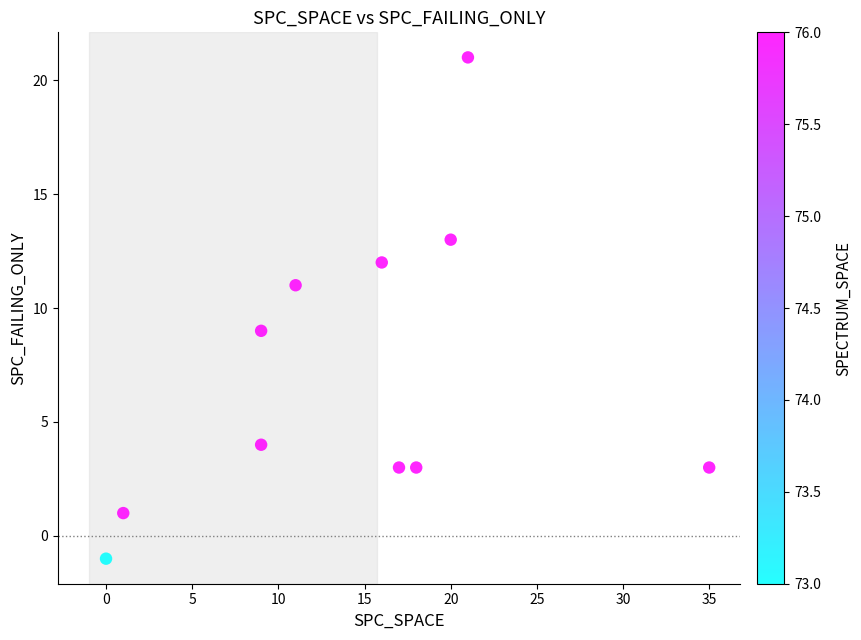

What is the range of X values (max minus min)?

35